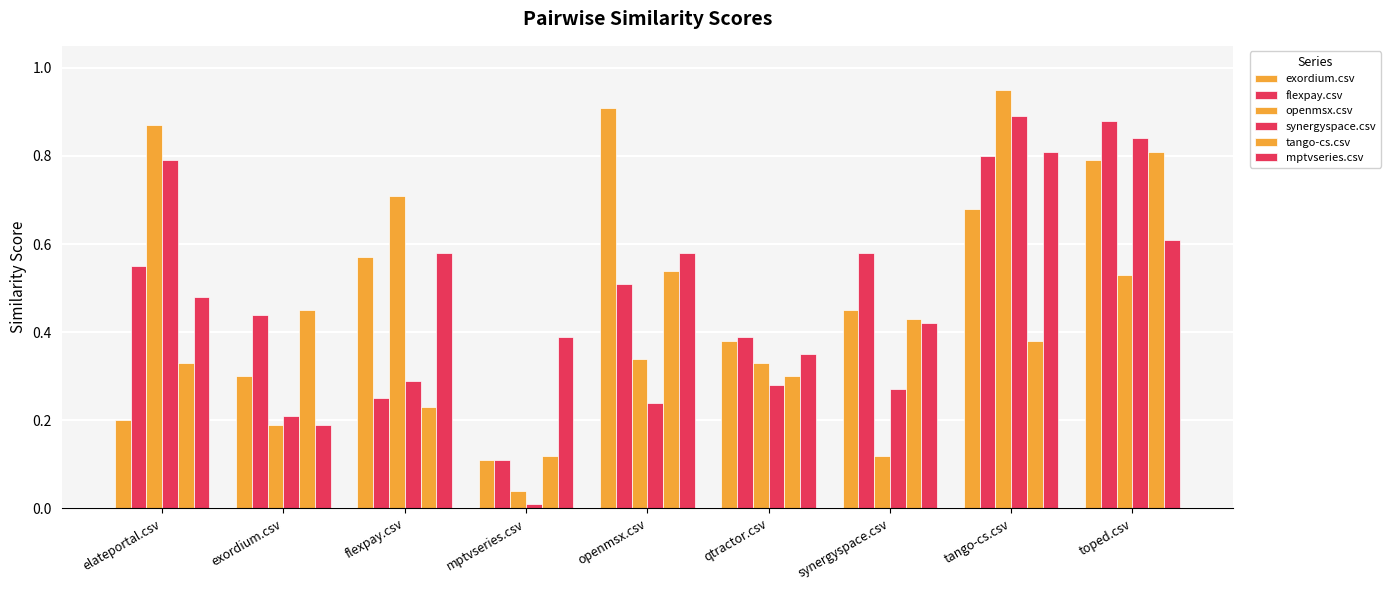

List the series in order of their peak value, highest first.

openmsx.csv, exordium.csv, synergyspace.csv, flexpay.csv, tango-cs.csv, mptvseries.csv